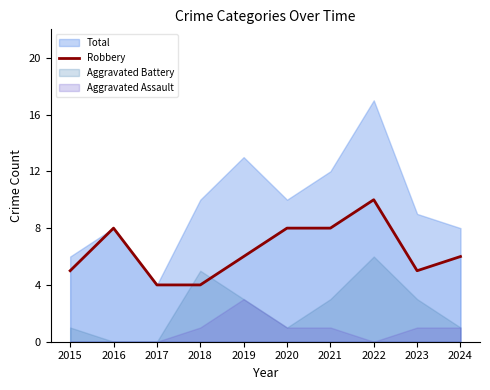

How many lines are shown in the chart?

1